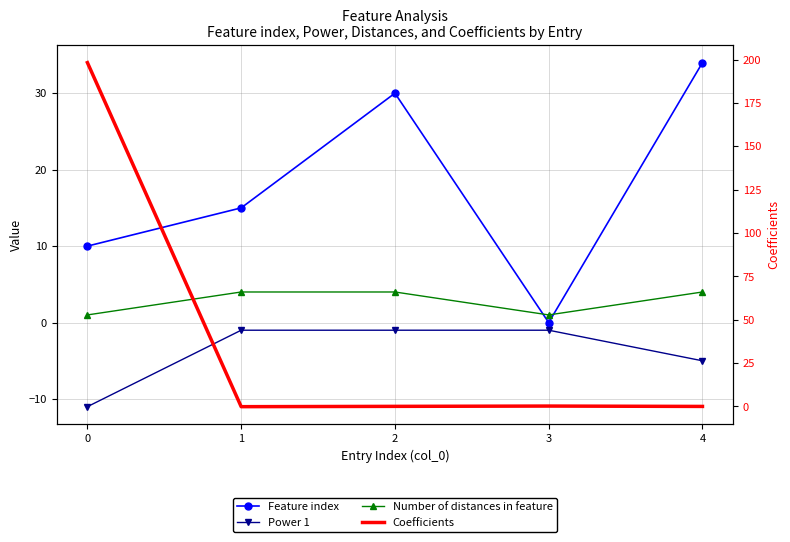

How many lines are shown in the chart?

4